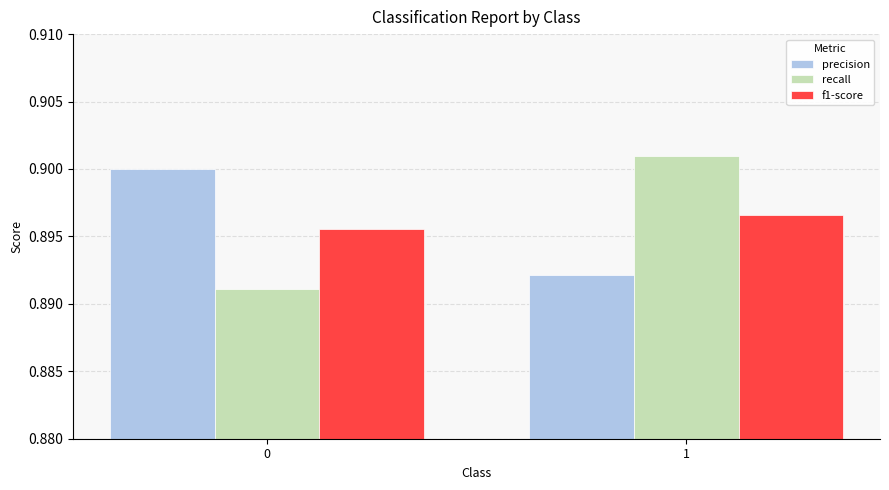

Is the value of f1-score at 1 greater than the value of precision at 0?

No